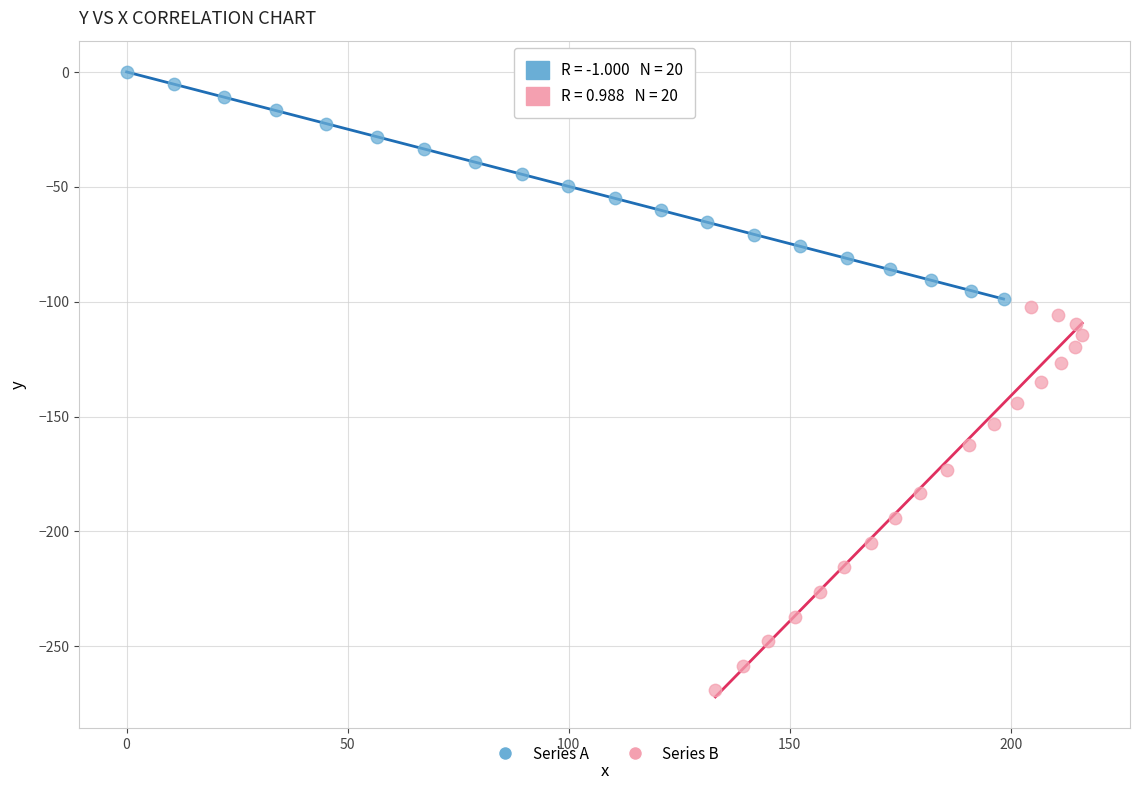

Which series reaches the maximum Y coordinate?

Series A